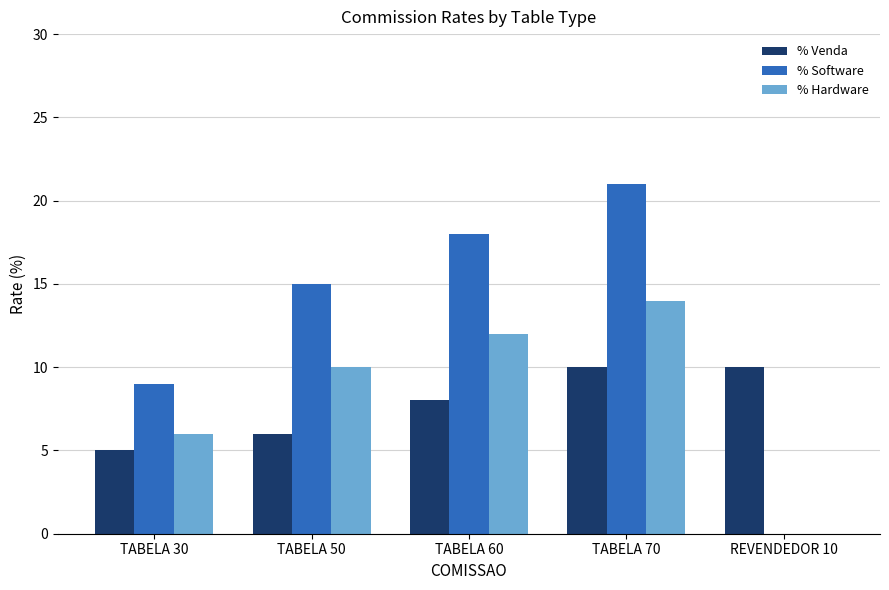

Which series has the largest range (max minus min)?

% Software